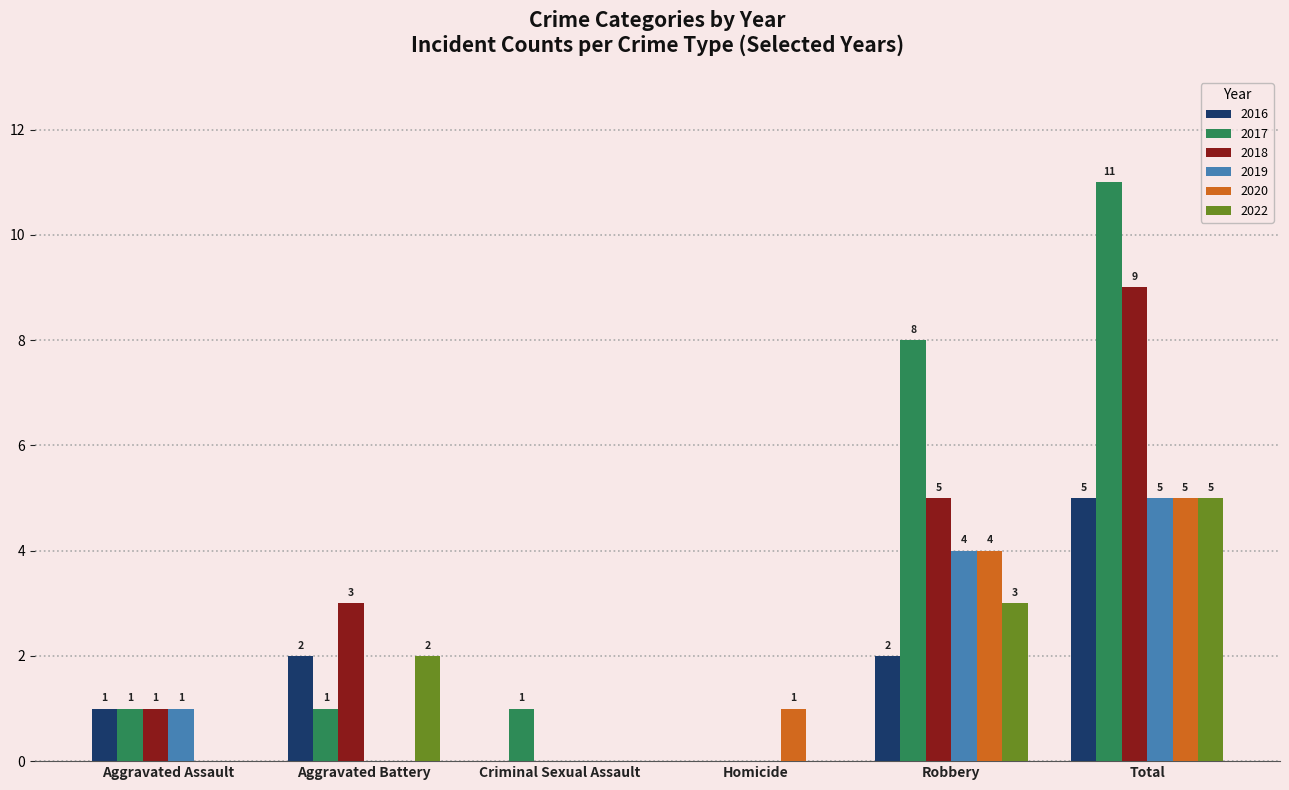

Are the bars horizontal?

No